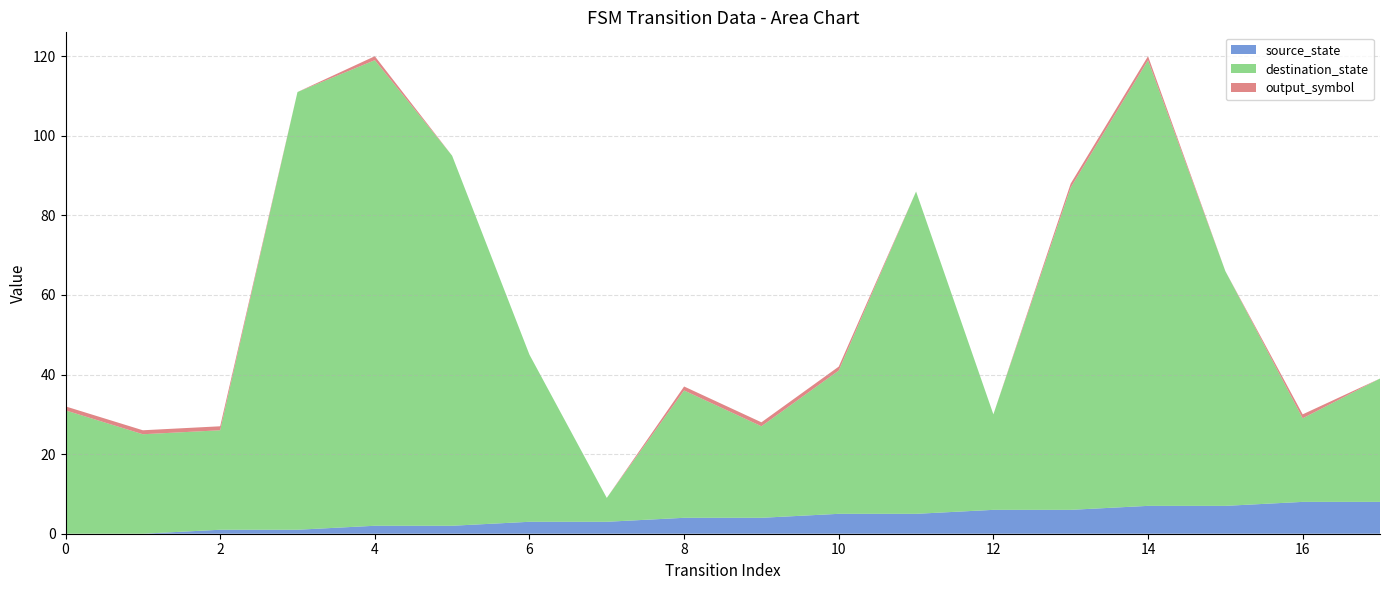

Reading right to left, what are all the values shown in this chart?

source_state: 8	8	7	7	6	6	5	5	4	4	3	3	2	2	1	1	0	0
destination_state: 31	21	59	112	81	24	81	36	23	32	6	42	93	117	110	25	25	31
output_symbol: 0	1	0	1	1	0	0	1	1	1	0	0	0	1	0	1	1	1